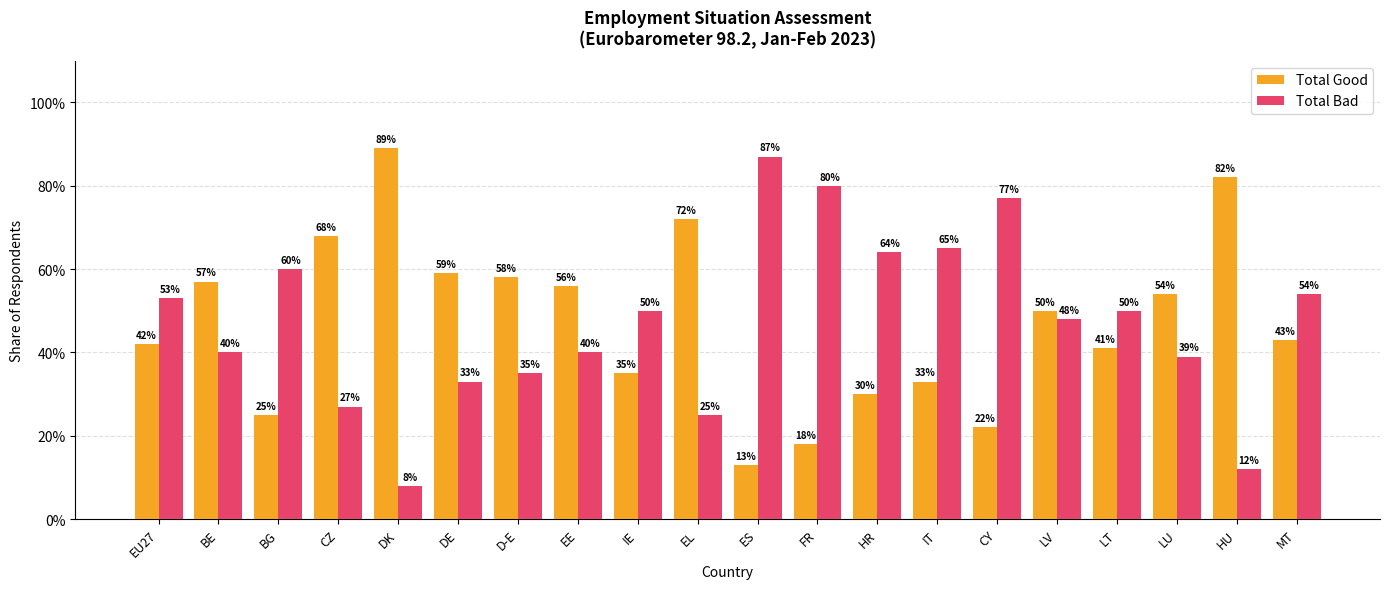

Which has a higher value, EL or LU?

EL